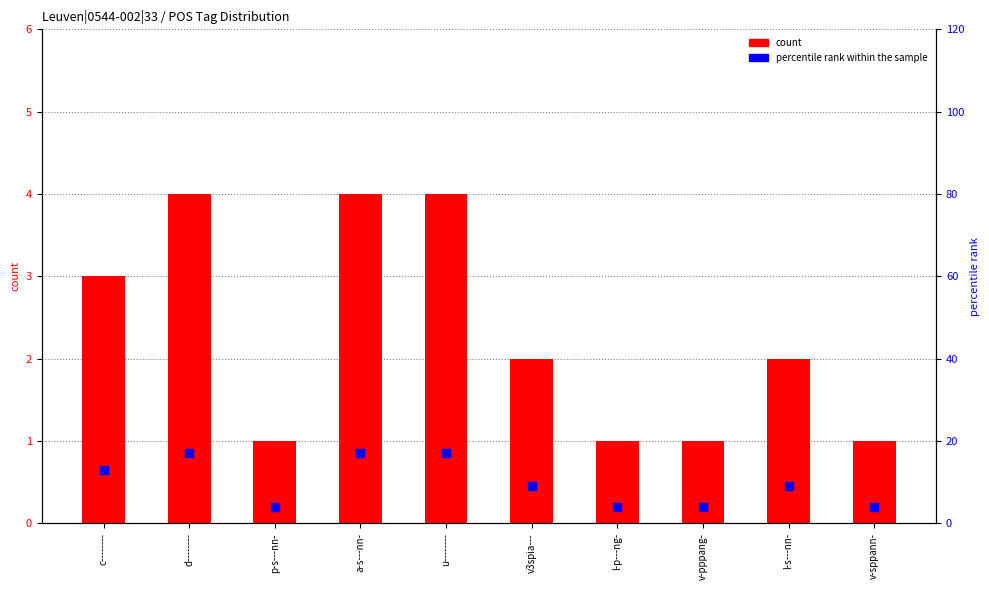

Is the value of percentile rank within the sample at d-------- greater than the value of count at v3spia---?

Yes